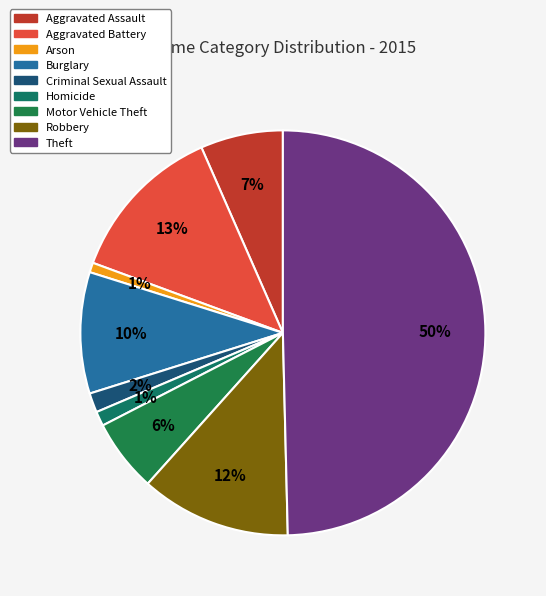

Does Aggravated Battery represent more than half of the total?

No